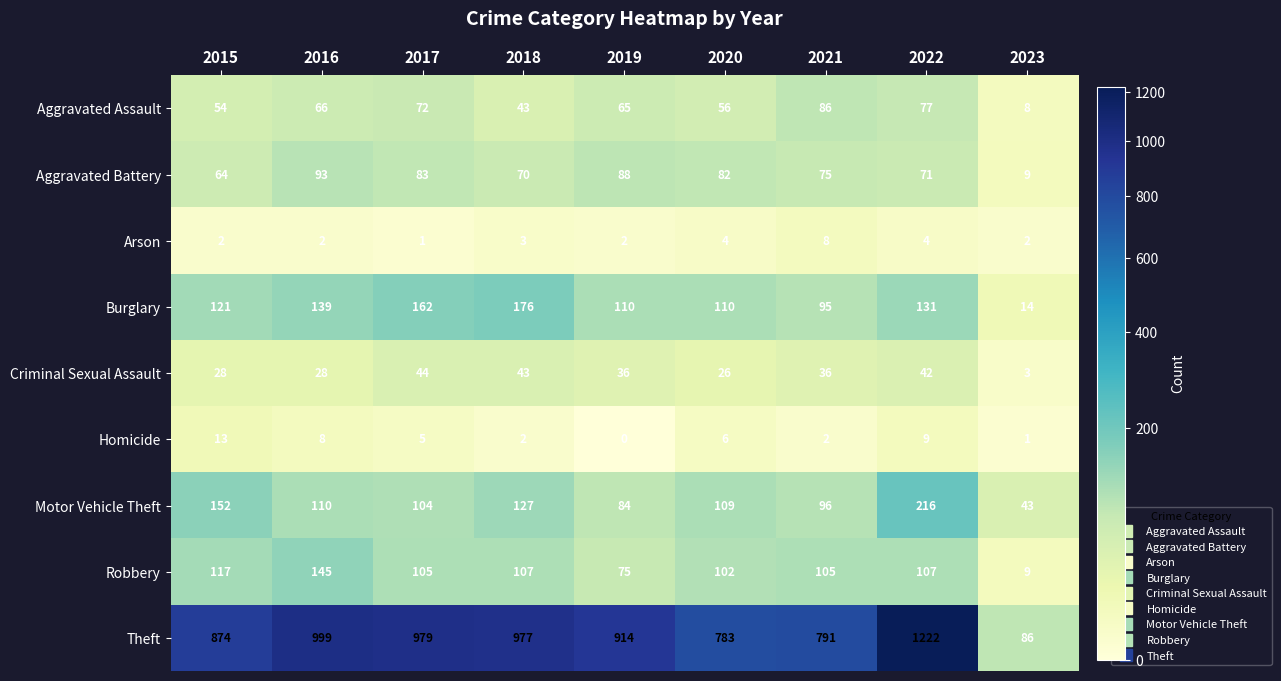

Which series has the largest range (max minus min)?

Theft